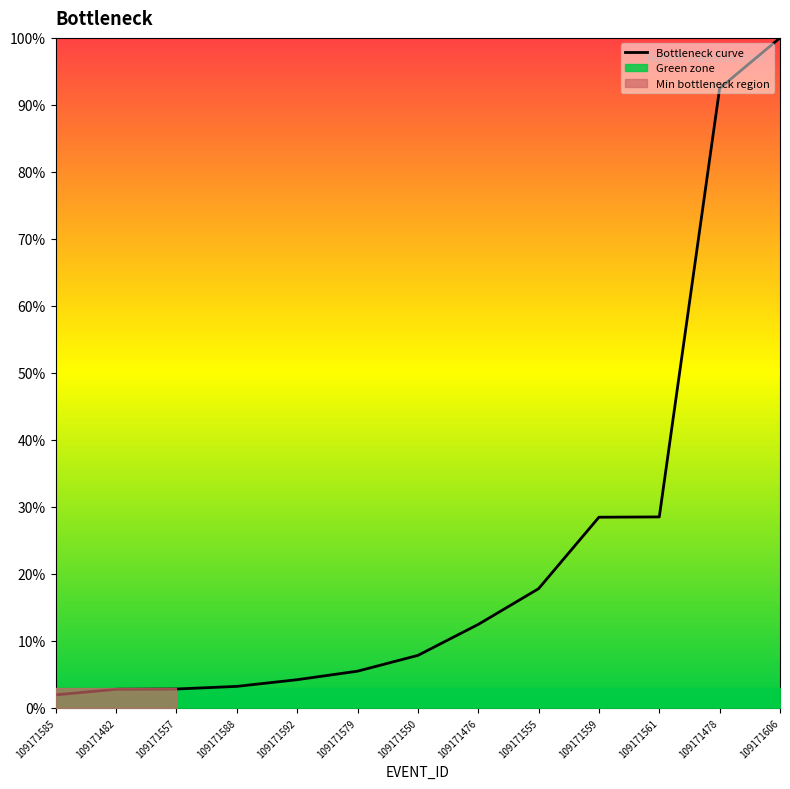

Reading left to right, list all the values displayed in this chart.

1.9	2.8	2.8	3.2	4.2	5.5	7.8	12.4	17.8	28.5	28.5	92.5	100.0